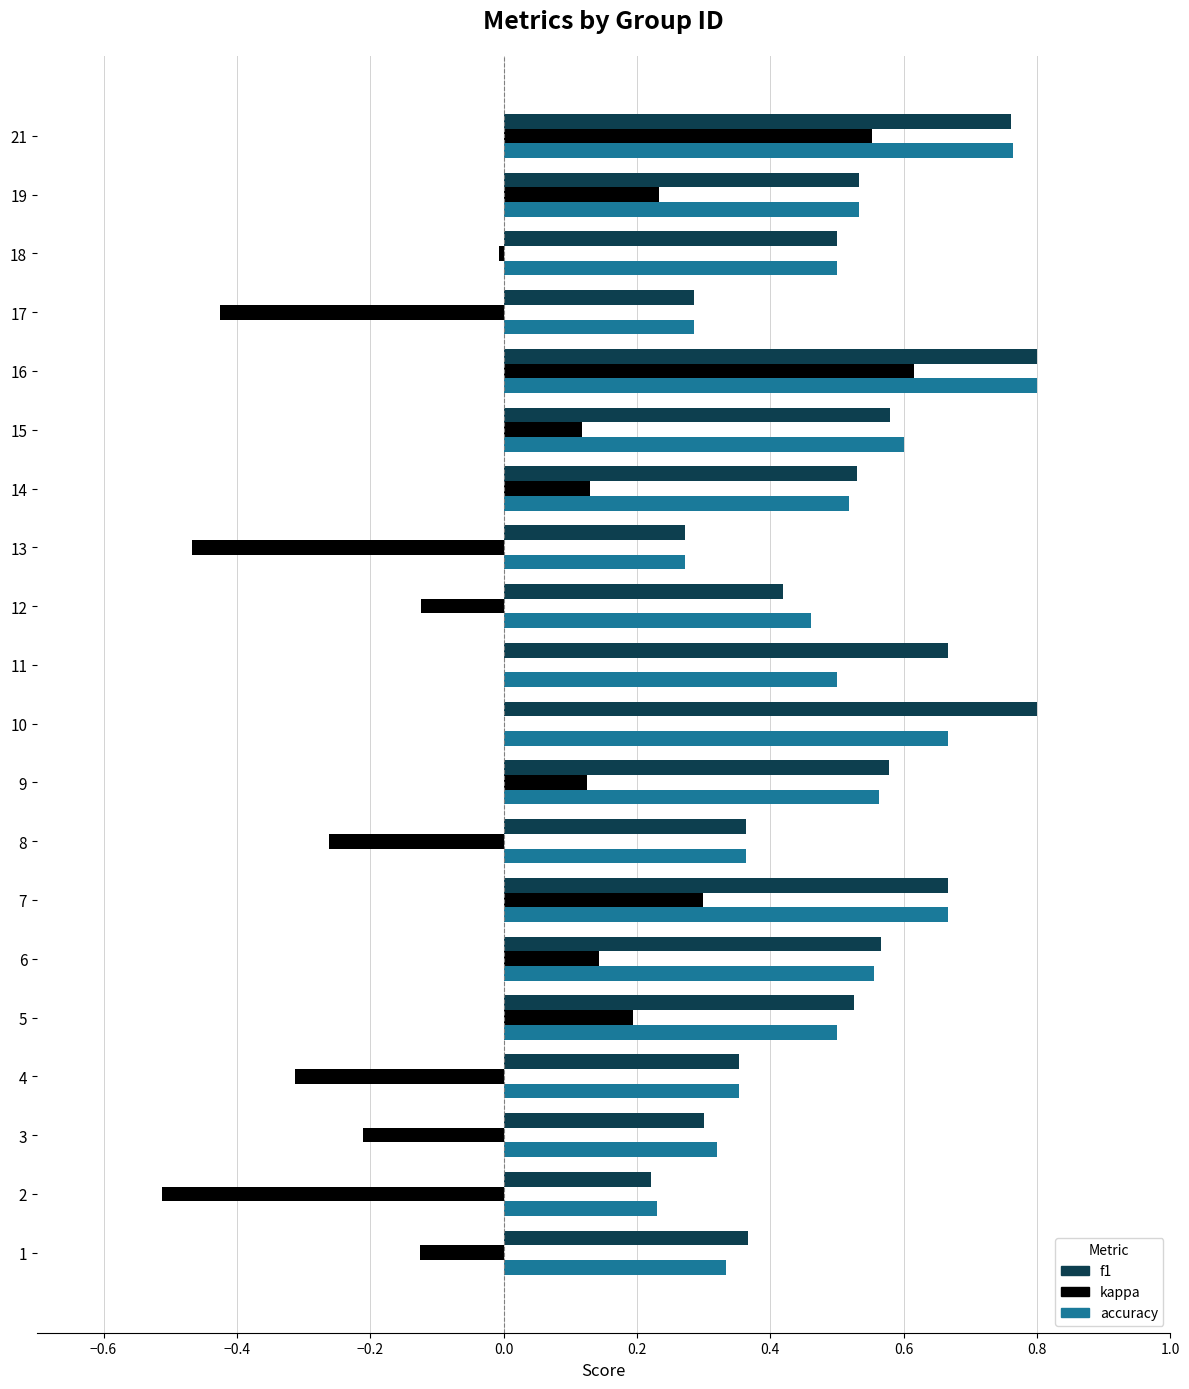

At which label does accuracy reach its peak?

16